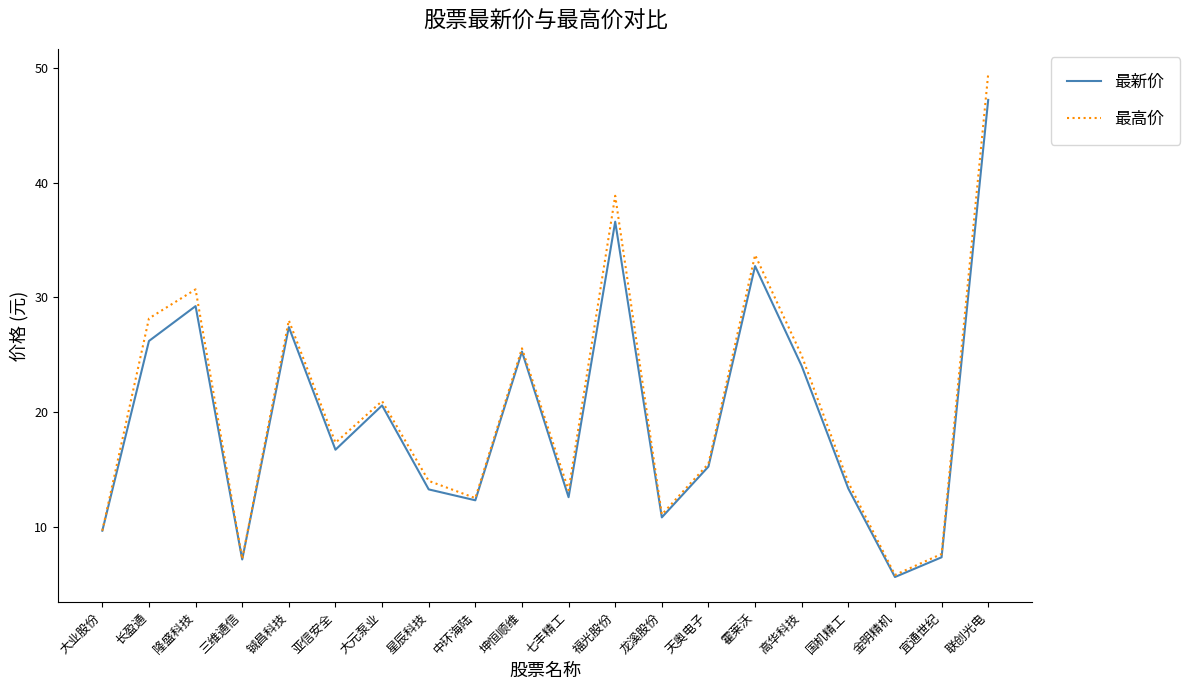

How many lines are shown in the chart?

2